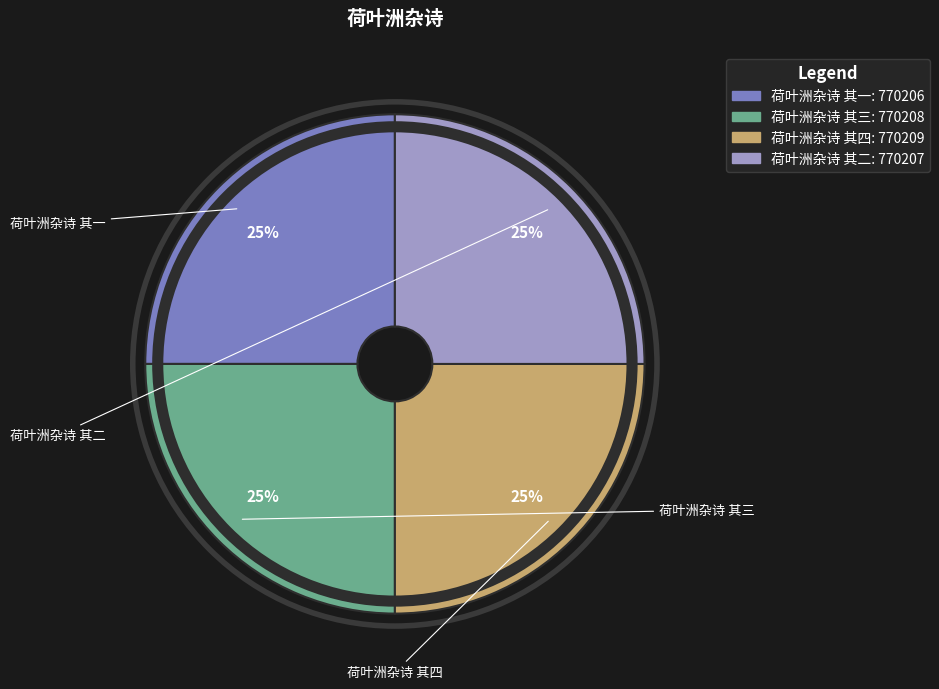

Count the number of slices in the pie.

4